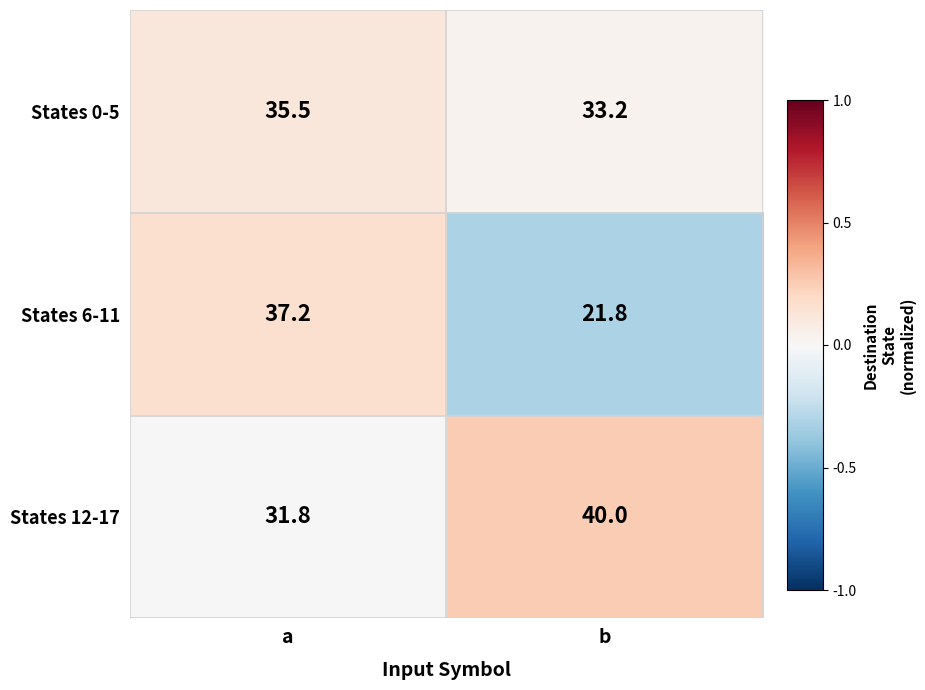

At which label does States 6-11 first exceed 37?

a